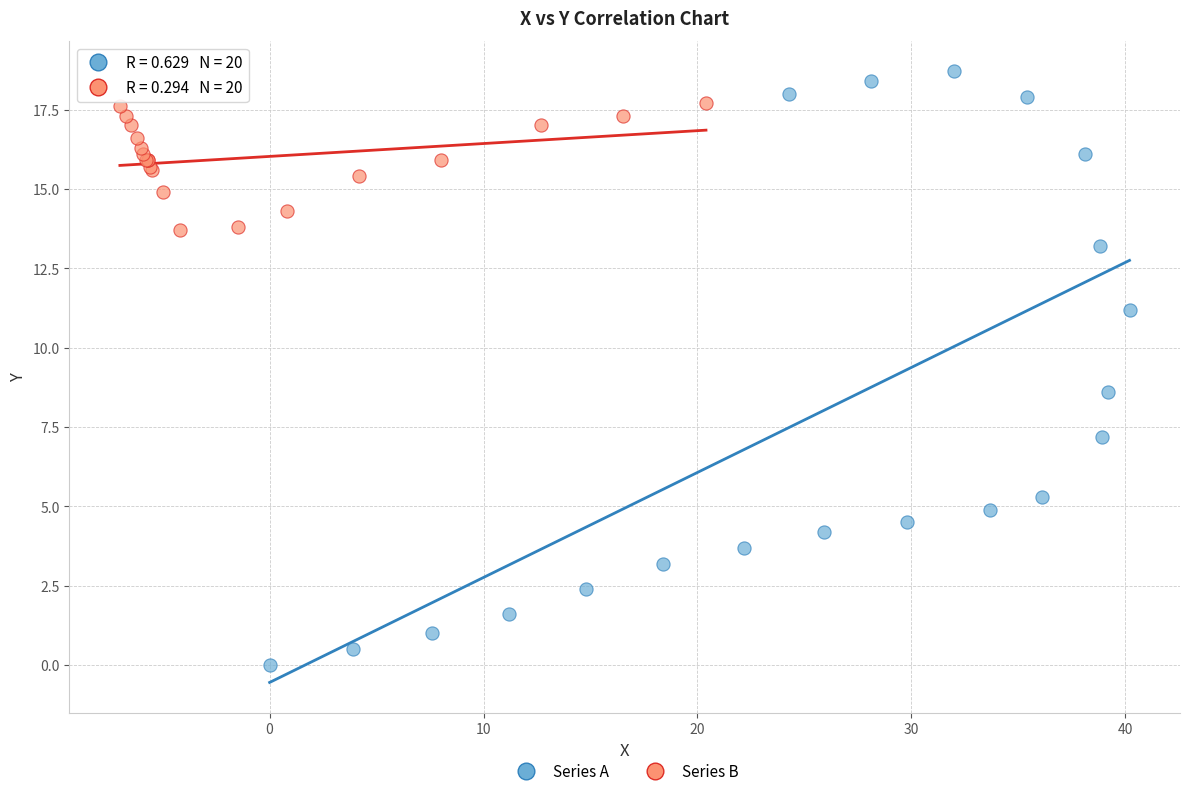

Which series contains the lowest Y value?

Series A